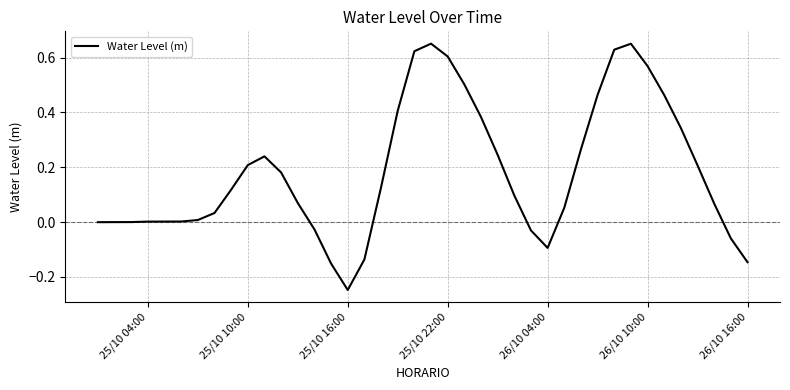

What is the difference between the maximum and minimum values?

0.9